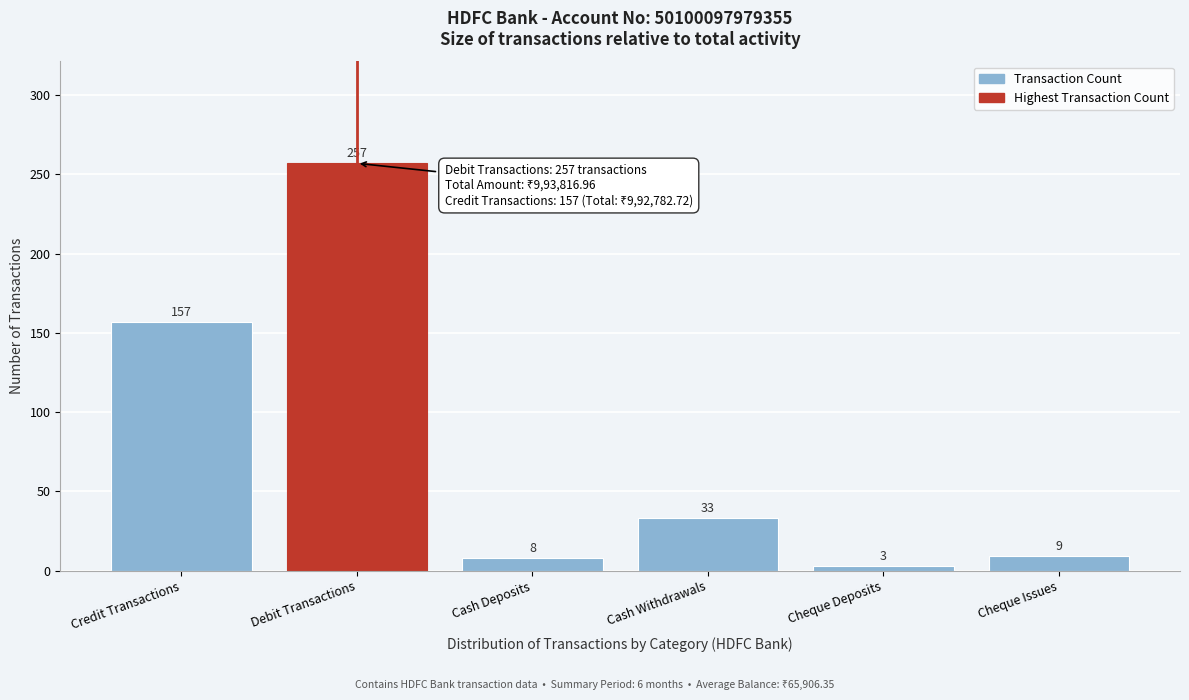

Reading left to right, extract all data points from this chart.

Credit Transactions=157	Debit Transactions=257	Cash Deposits=8	Cash Withdrawals=33	Cheque Deposits=3	Cheque Issues=9